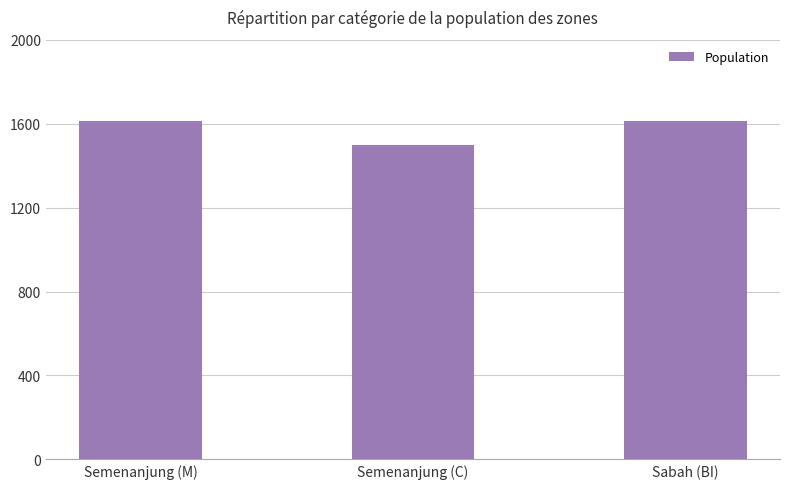

Where is the data nearest to the value 1557?

Sabah (BI)